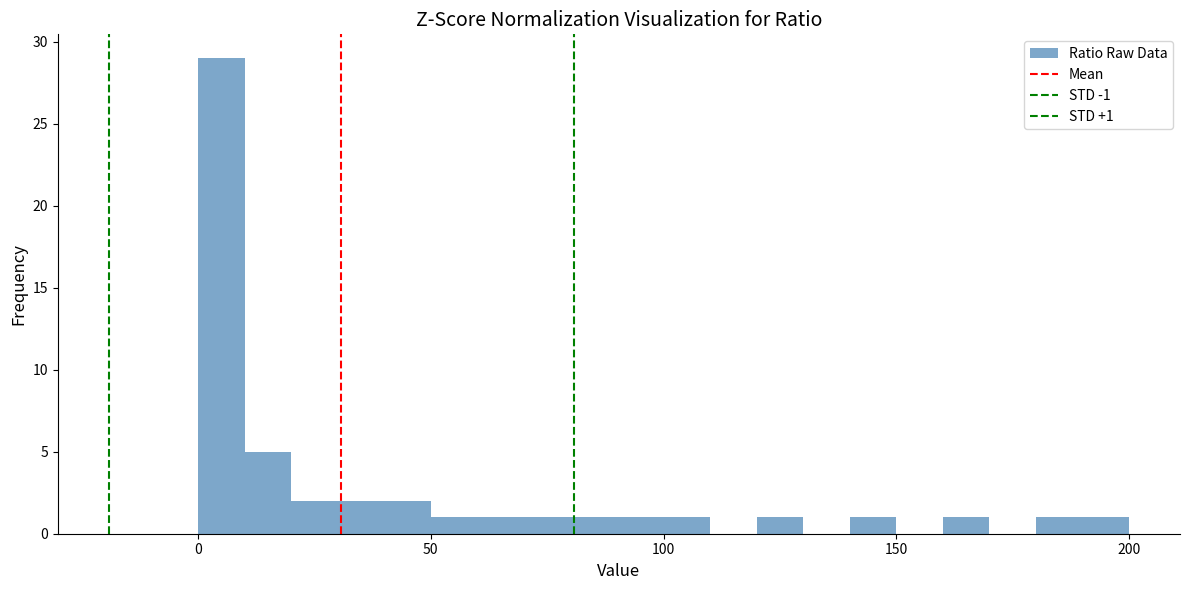

Read against the x-axis, roughly where is the centre of the tallest bar?

5